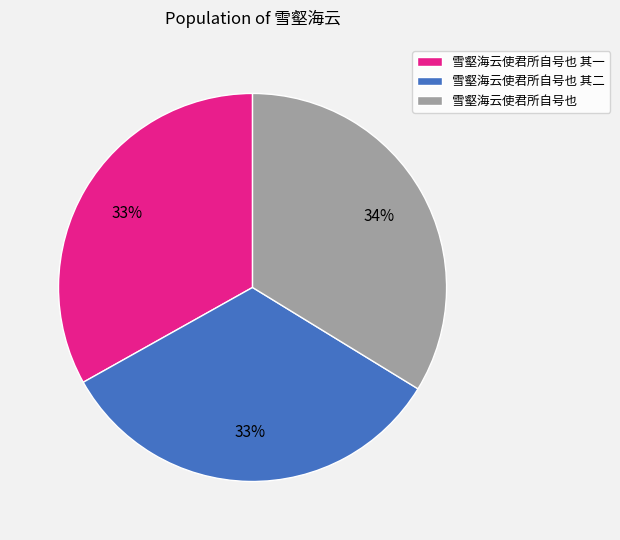

The 雪壑海云使君所自号也 其二 slice represents 33% of the pie. True or false?

True